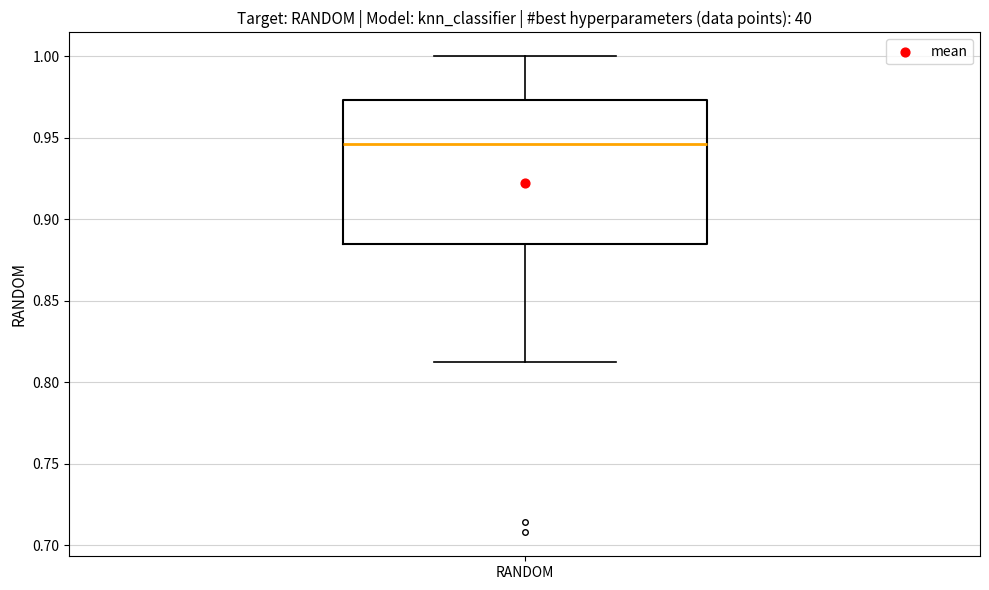

Read this box plot against the y-axis: the position of the median line, the range covered by the box, and the ends of both whiskers. The values are not printed on the chart, so give them approximately, as read against the axis.

median 0.945, box 0.885 to 0.975, whiskers 0.815 to 1.000